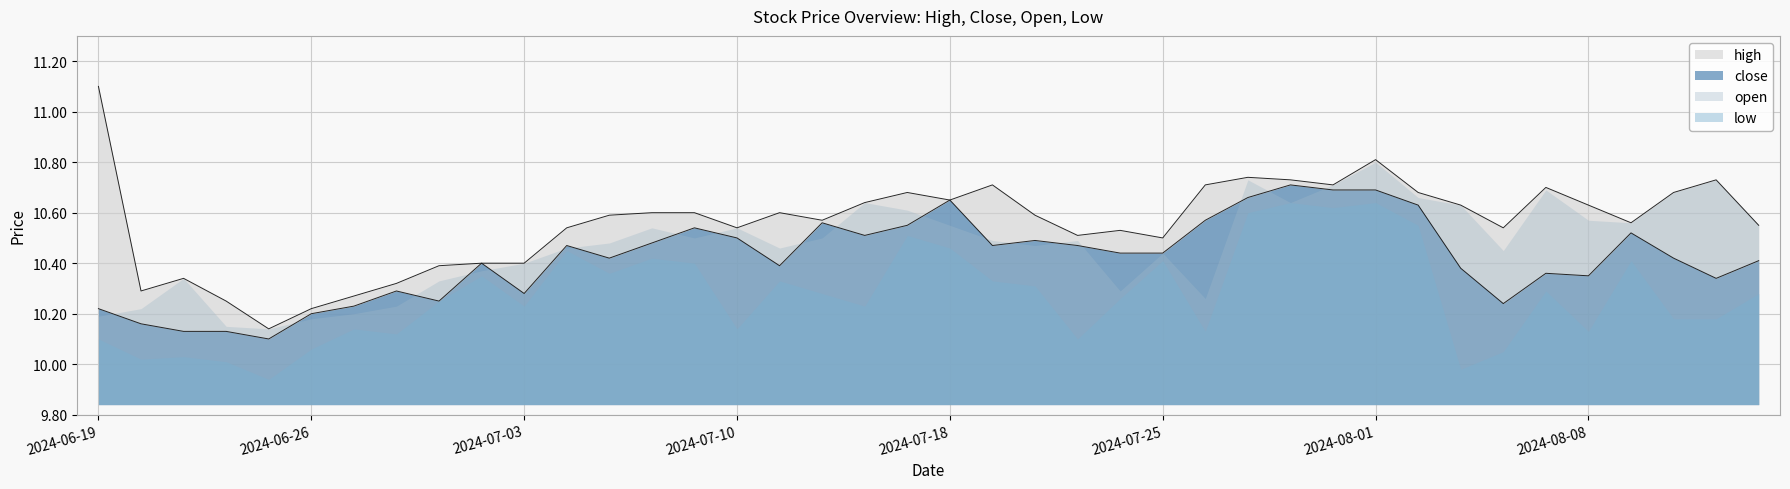

The close series shows 10.2 at 2024-08-06. True or false?

True